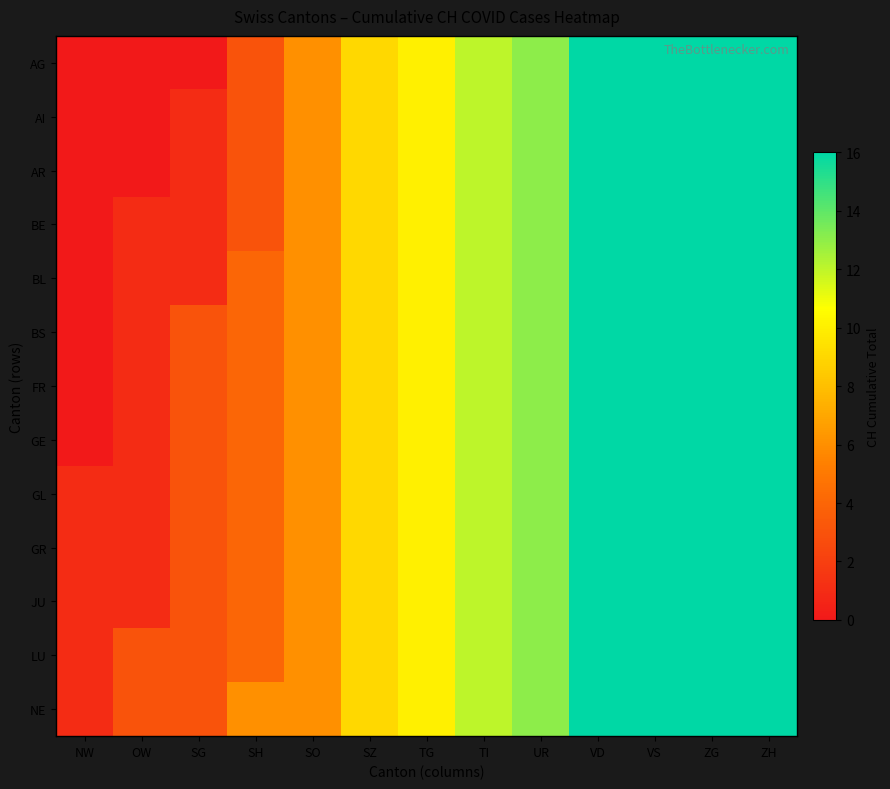

Which has a higher value, ZG or OW?

ZG